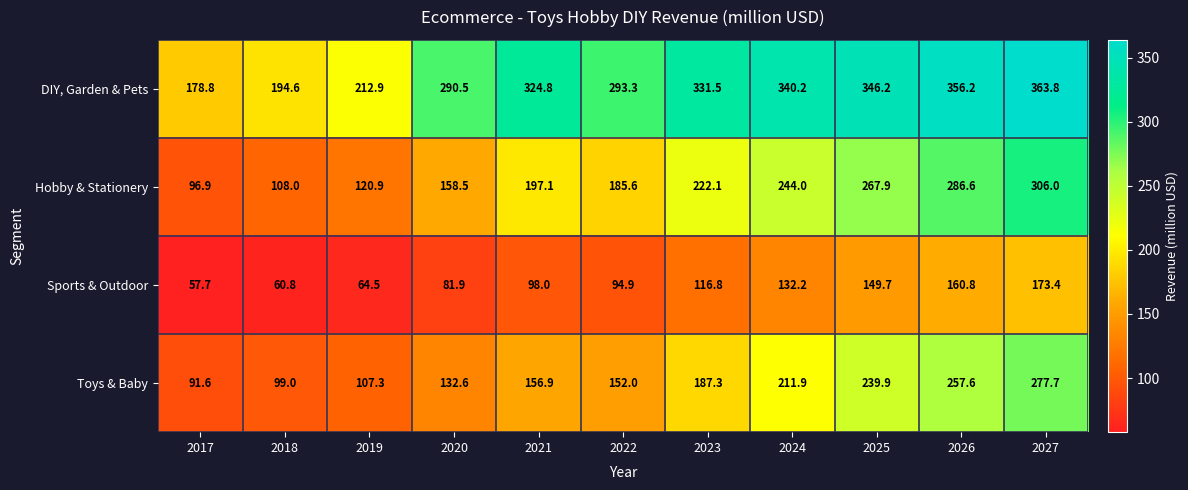

Which series has the largest total across all categories?

DIY, Garden & Pets